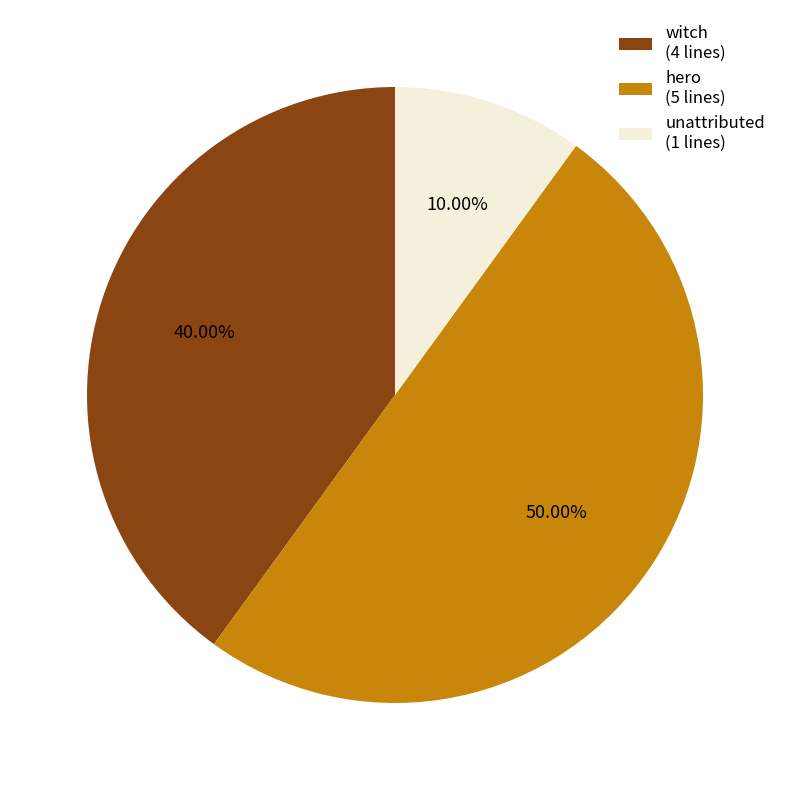

To the nearest percent, what is the difference between the largest and smallest slice percentages?

40%